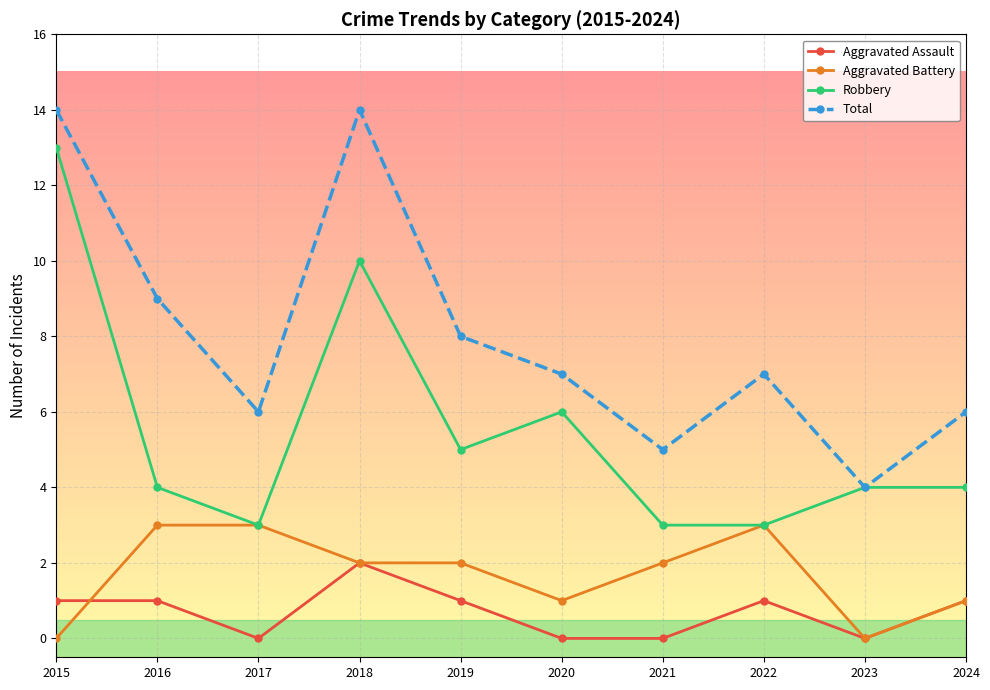

Reading right to left, extract all data points from this chart.

Aggravated Assault: 2024=1	2023=0	2022=1	2021=0	2020=0	2019=1	2018=2	2017=0	2016=1	2015=1
Aggravated Battery: 2024=1	2023=0	2022=3	2021=2	2020=1	2019=2	2018=2	2017=3	2016=3	2015=0
Robbery: 2024=4	2023=4	2022=3	2021=3	2020=6	2019=5	2018=10	2017=3	2016=4	2015=13
Total: 2024=6	2023=4	2022=7	2021=5	2020=7	2019=8	2018=14	2017=6	2016=9	2015=14